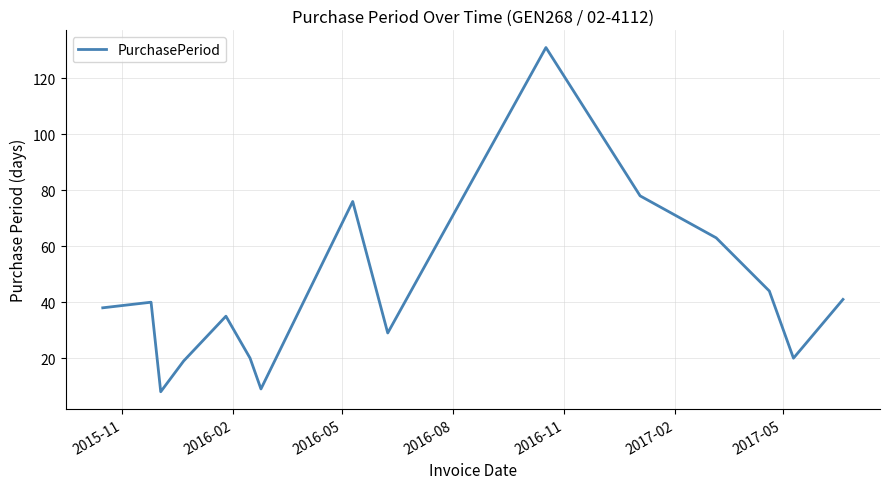

What is the difference between the maximum and minimum values?

123